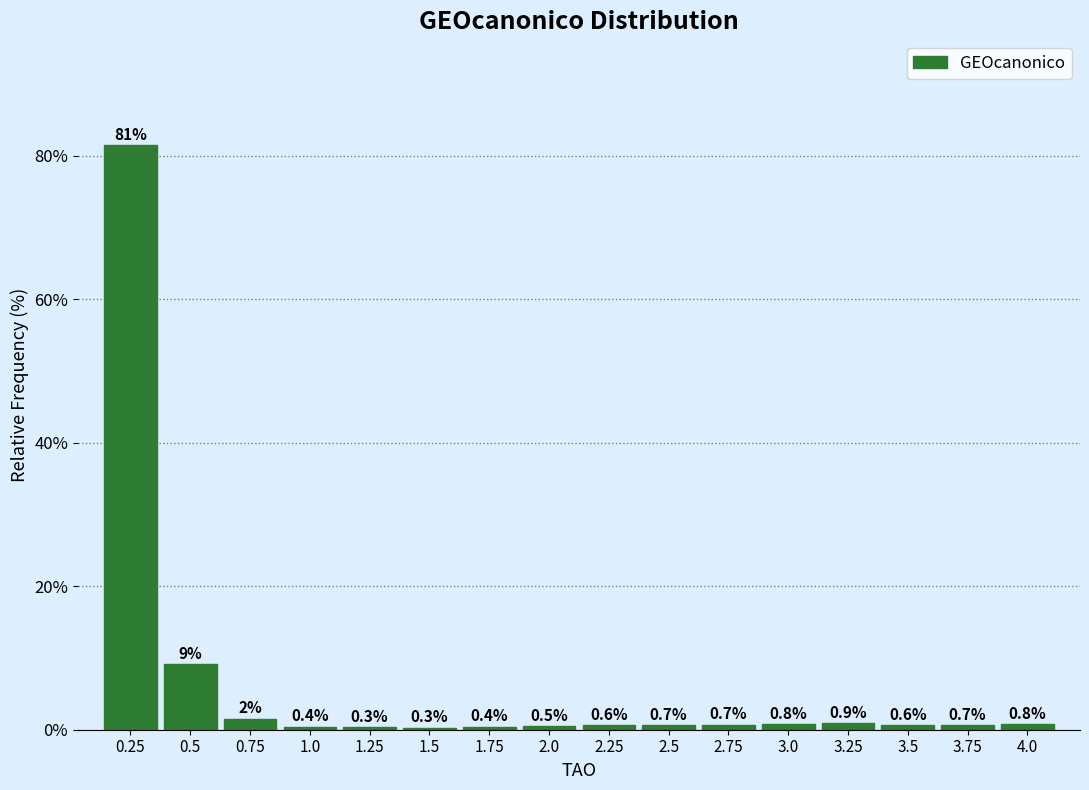

What is the label of the 9th bar from the left?

2.25